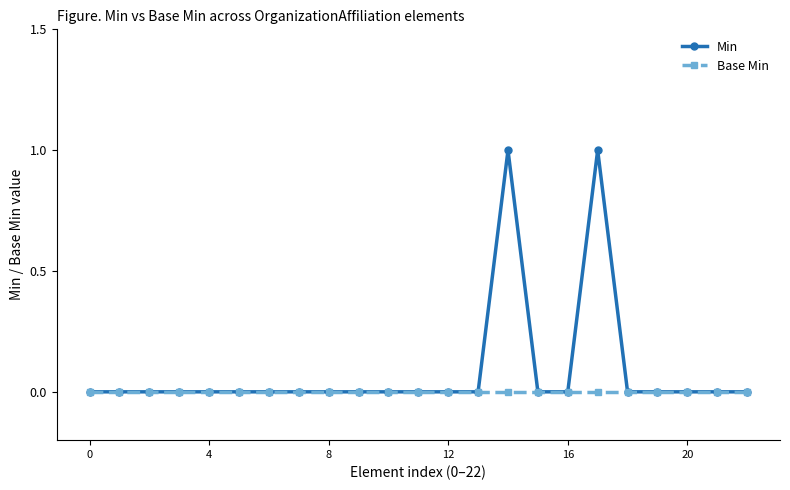

Which series has the largest total across all categories?

Min